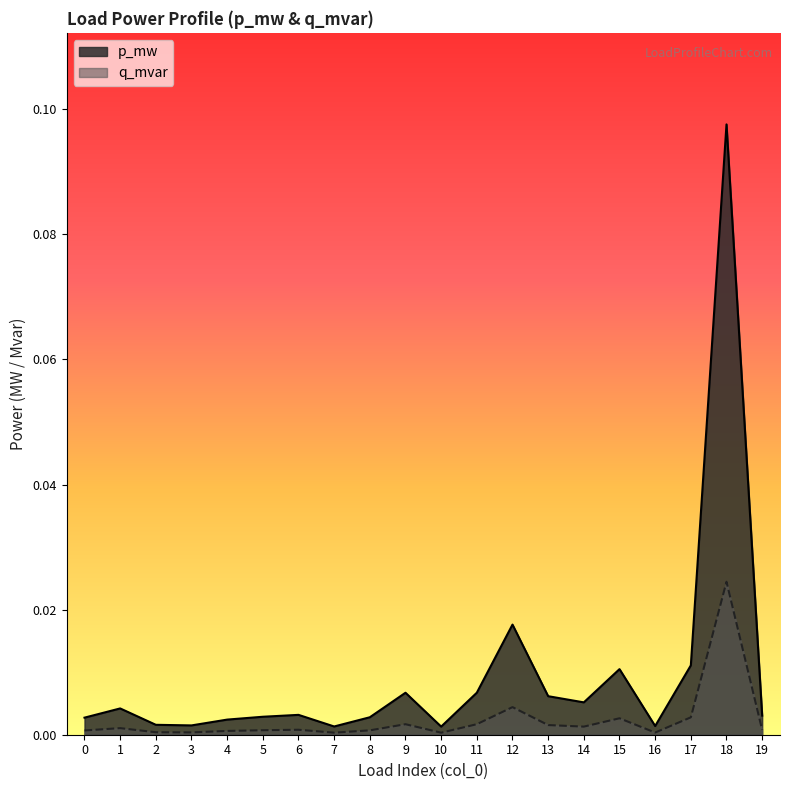

How many interior local valleys does the p_mw series have?

5